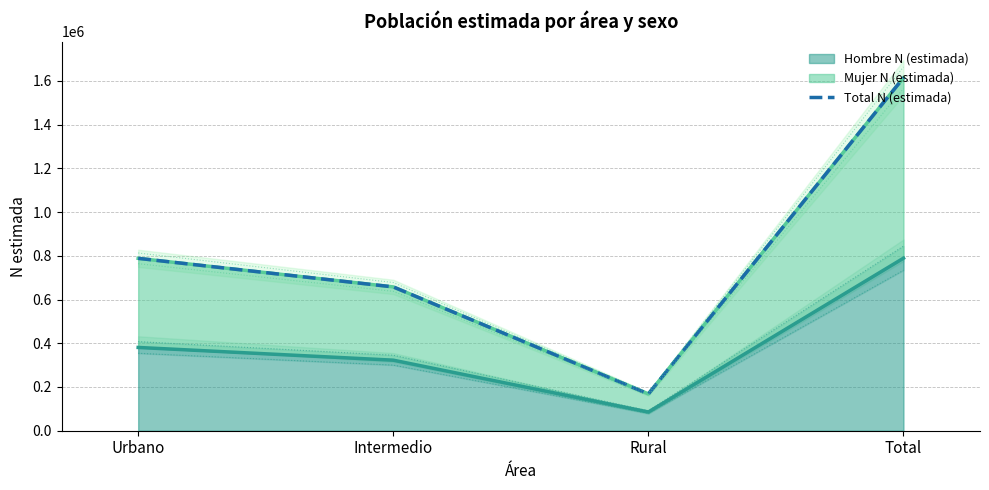

At which category does the data reach its first local valley?

Rural